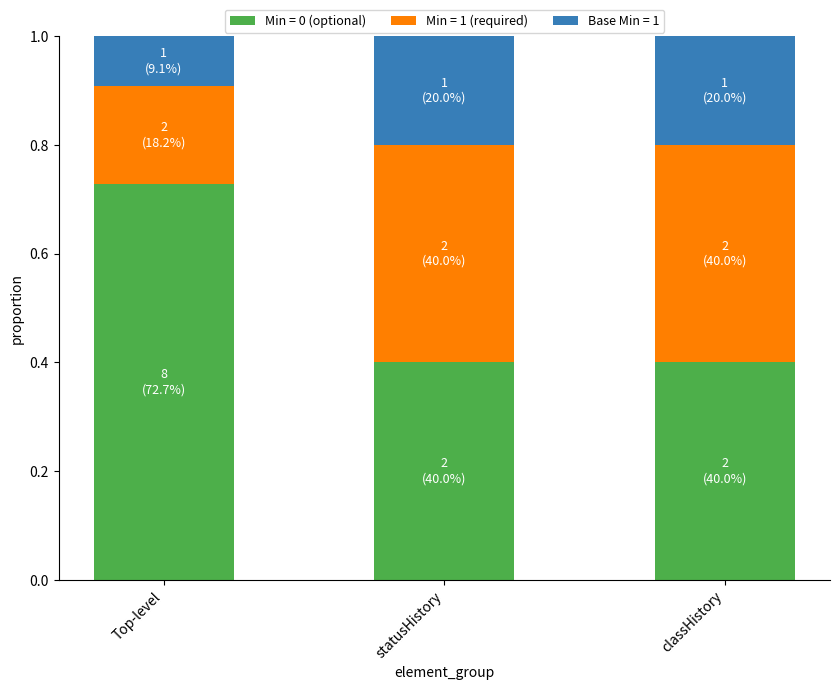

True or false: Min = 0 (optional) has a value of 0.2 at classHistory.

False